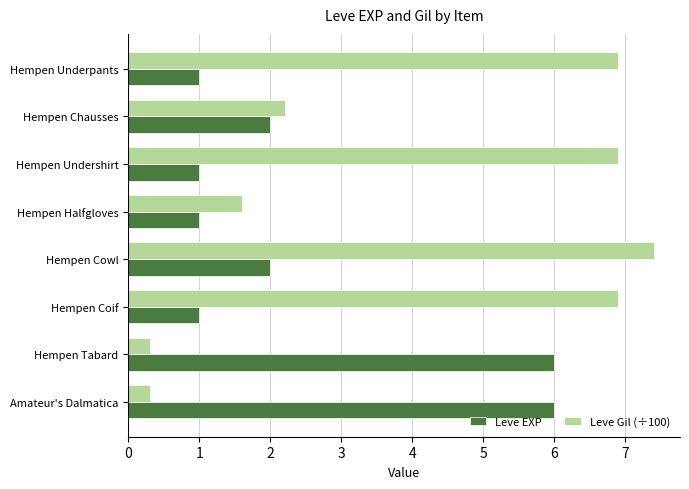

What is the difference between the maximum and minimum values in the Leve Gil (÷100) series?

7.1